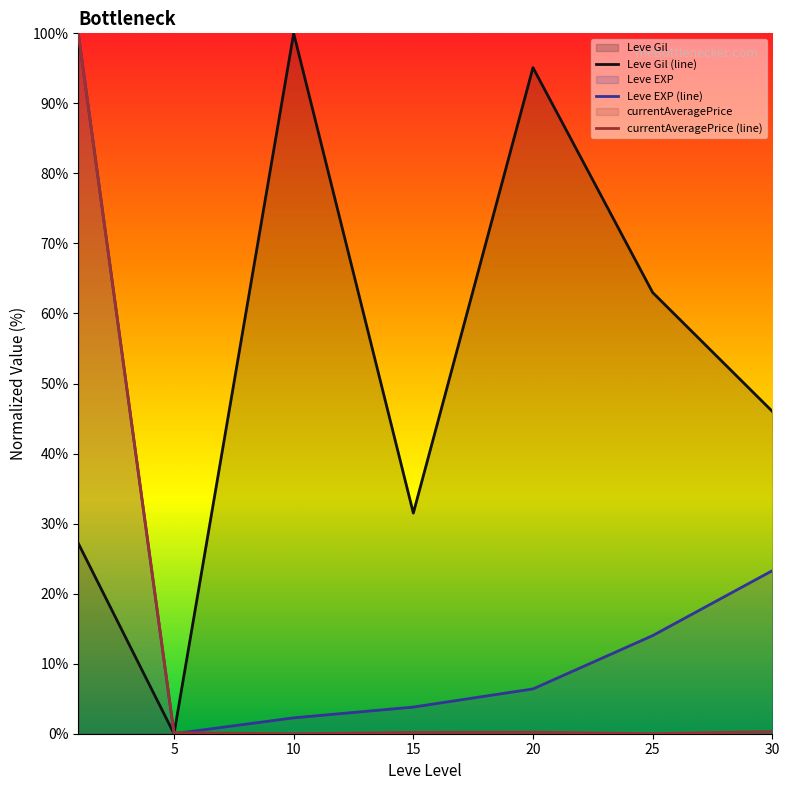

How many data points does each series have?

7